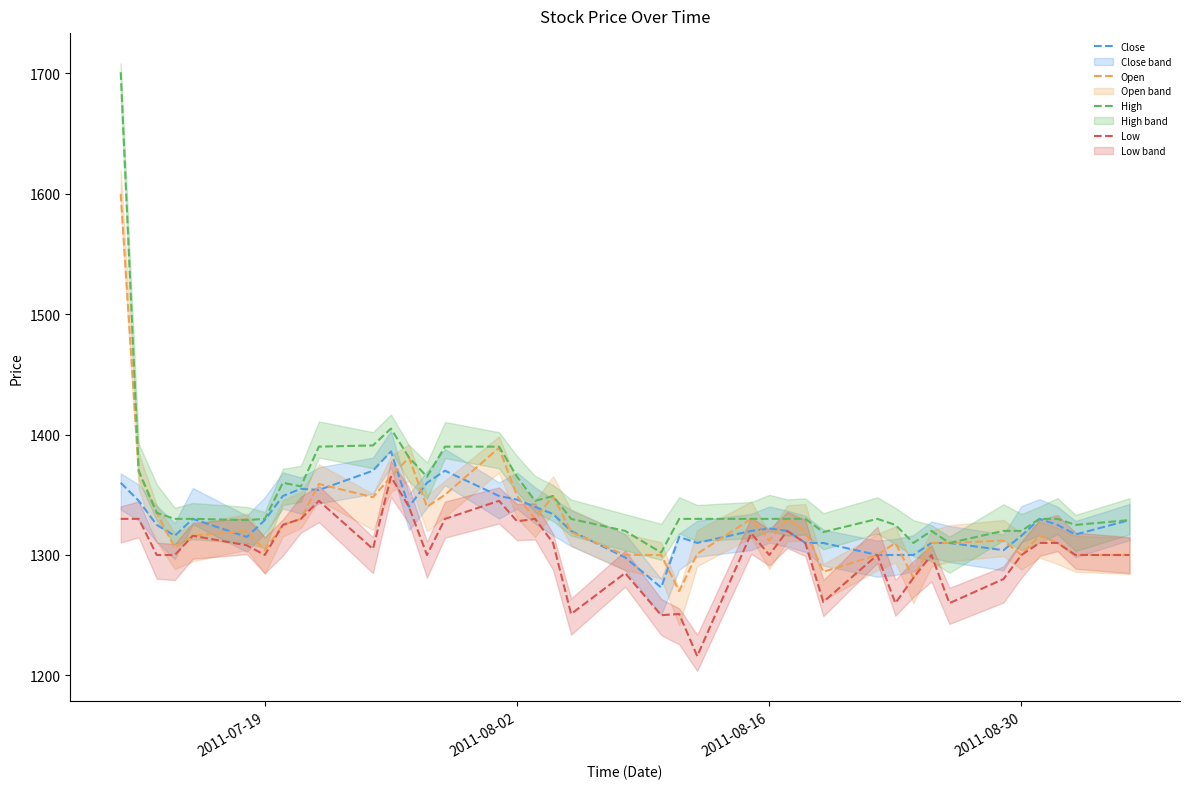

How many values in the Open series are below 1319?

20